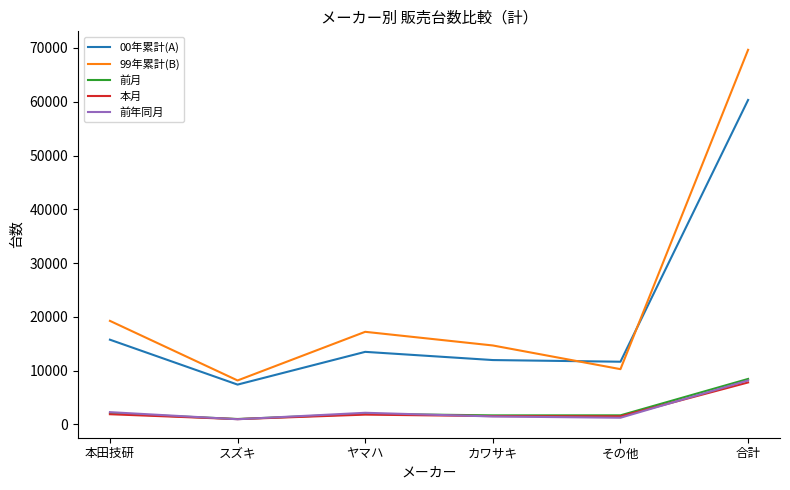

At which category does the chart reach its peak across all series?

合計